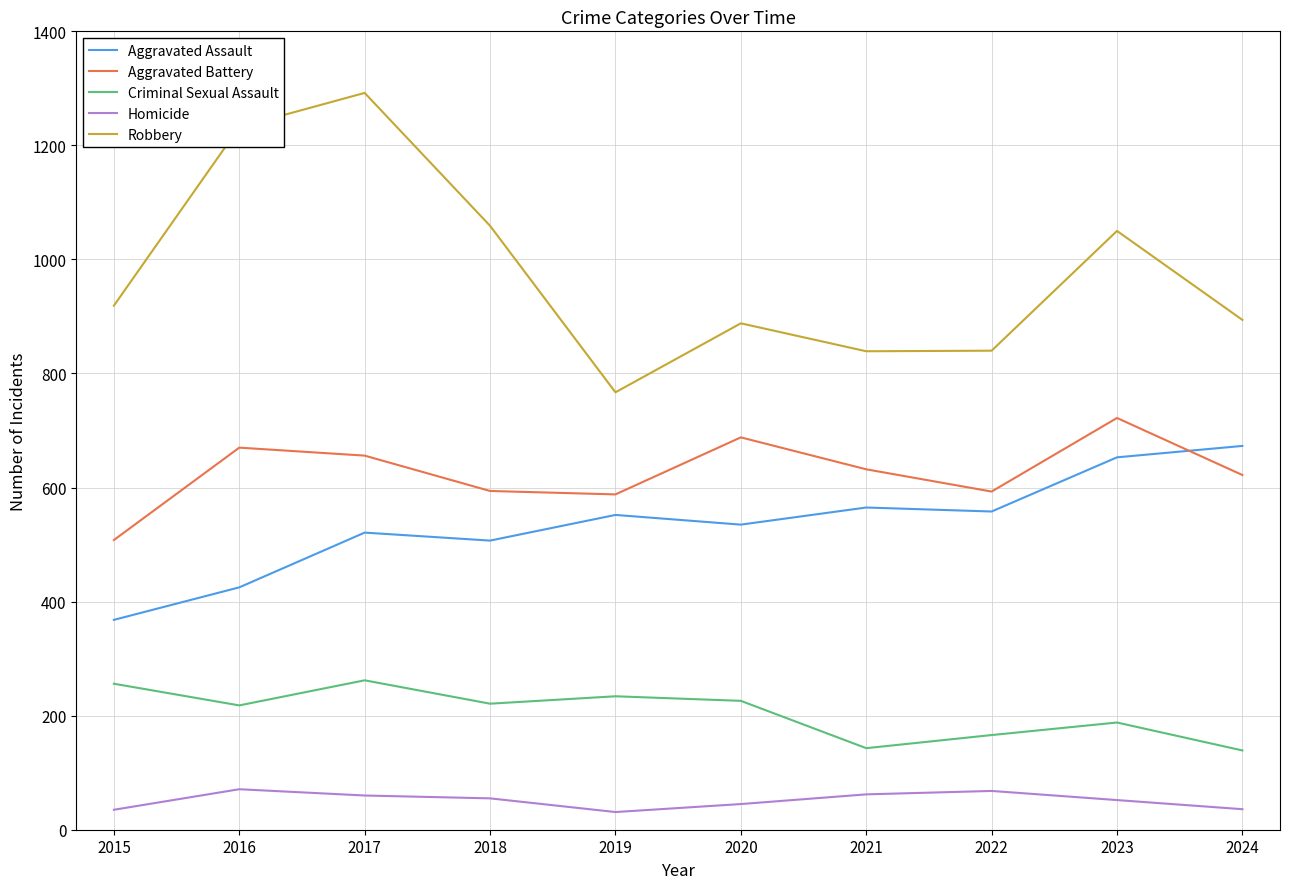

Is it true that Homicide equals 60 at 2017?

True